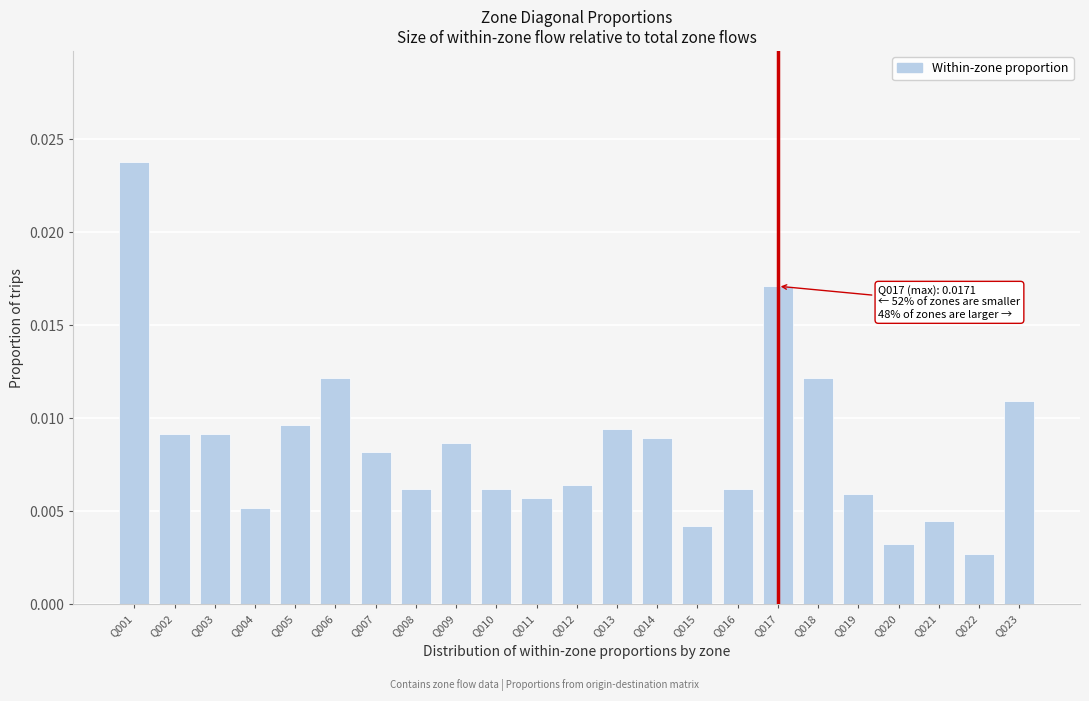

Which has a higher value, Q006 or Q022?

Q006